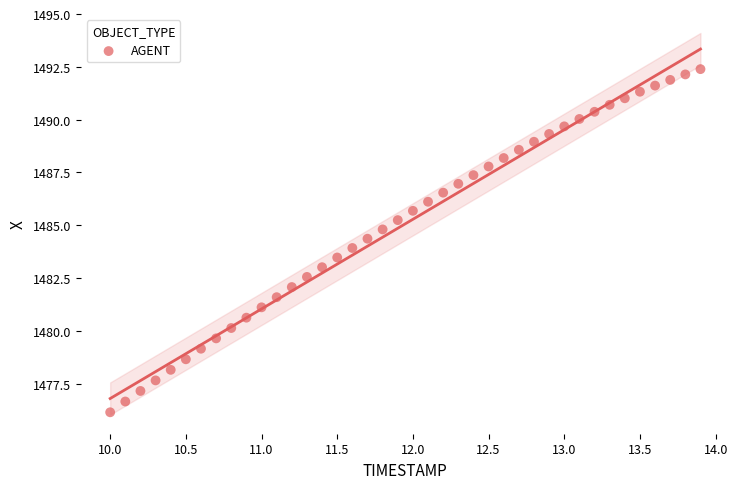

What is the range of X values (max minus min)?

3.9